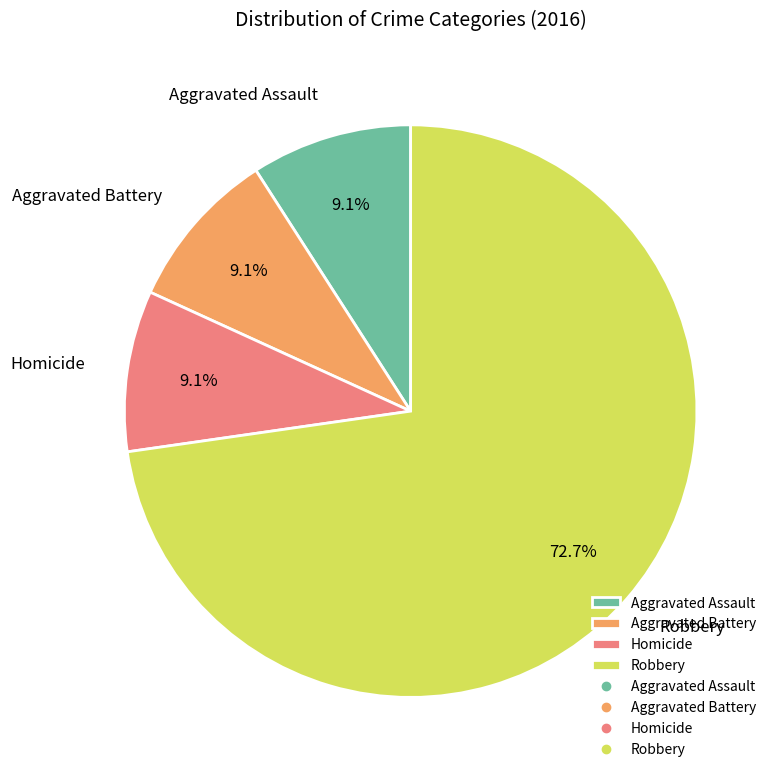

Is there any slice that represents more than half of the pie?

Yes